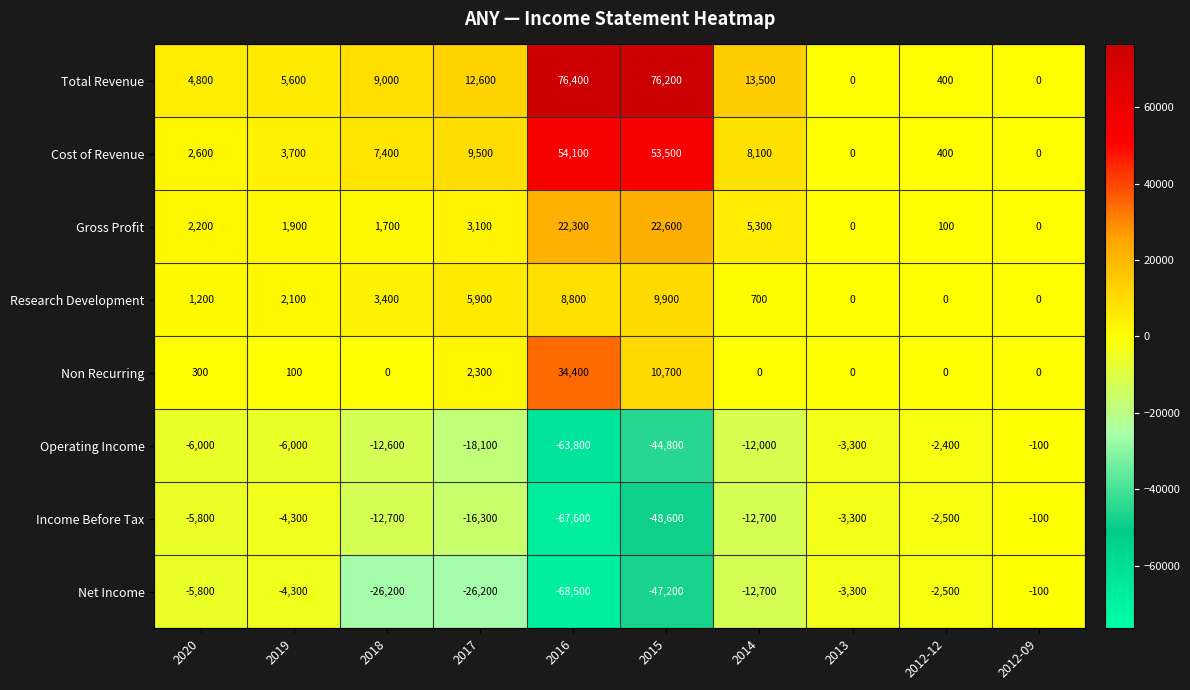

Which series changed the most between 2014 and 2012-09?

Total Revenue